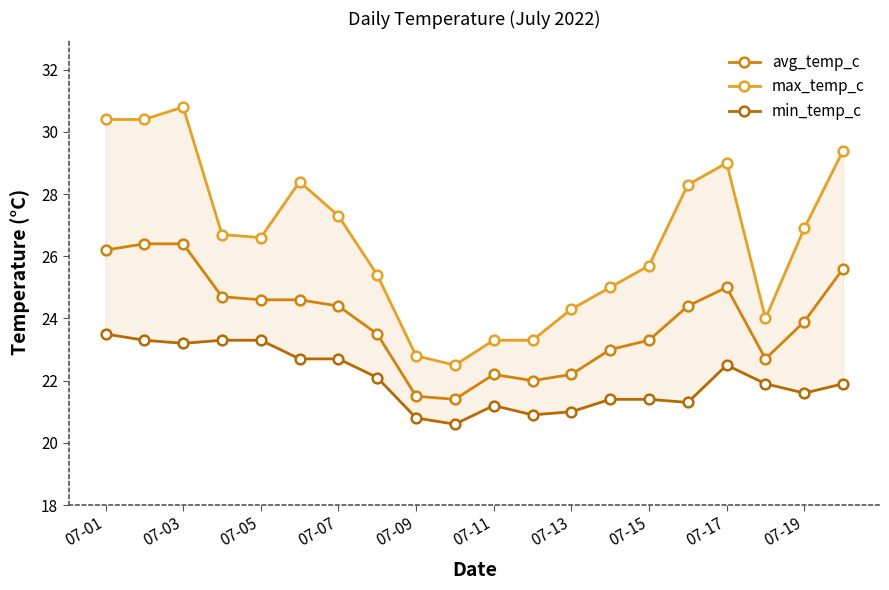

Reading left to right, what are all the values shown in this chart?

avg_temp_c: 26.2	26.4	26.4	24.7	24.6	24.6	24.4	23.5	21.5	21.4	22.2	22.0	22.2	23.0	23.3	24.4	25.0	22.7	23.9	25.6
max_temp_c: 30.4	30.4	30.8	26.7	26.6	28.4	27.3	25.4	22.8	22.5	23.3	23.3	24.3	25.0	25.7	28.3	29.0	24.0	26.9	29.4
min_temp_c: 23.5	23.3	23.2	23.3	23.3	22.7	22.7	22.1	20.8	20.6	21.2	20.9	21.0	21.4	21.4	21.3	22.5	21.9	21.6	21.9